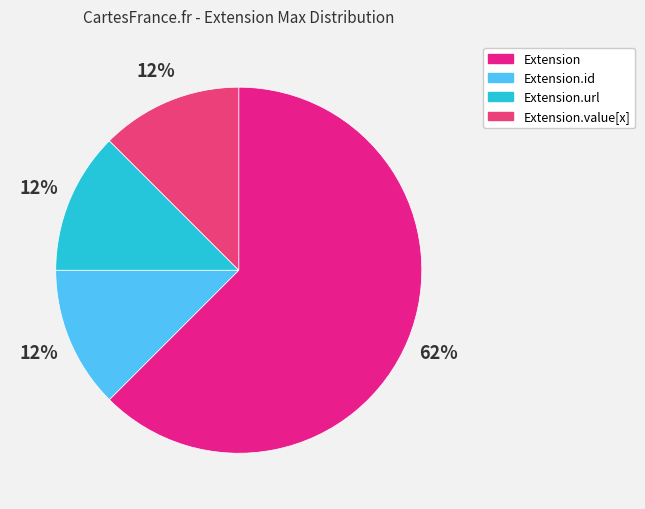

How many segments does this pie chart have?

4